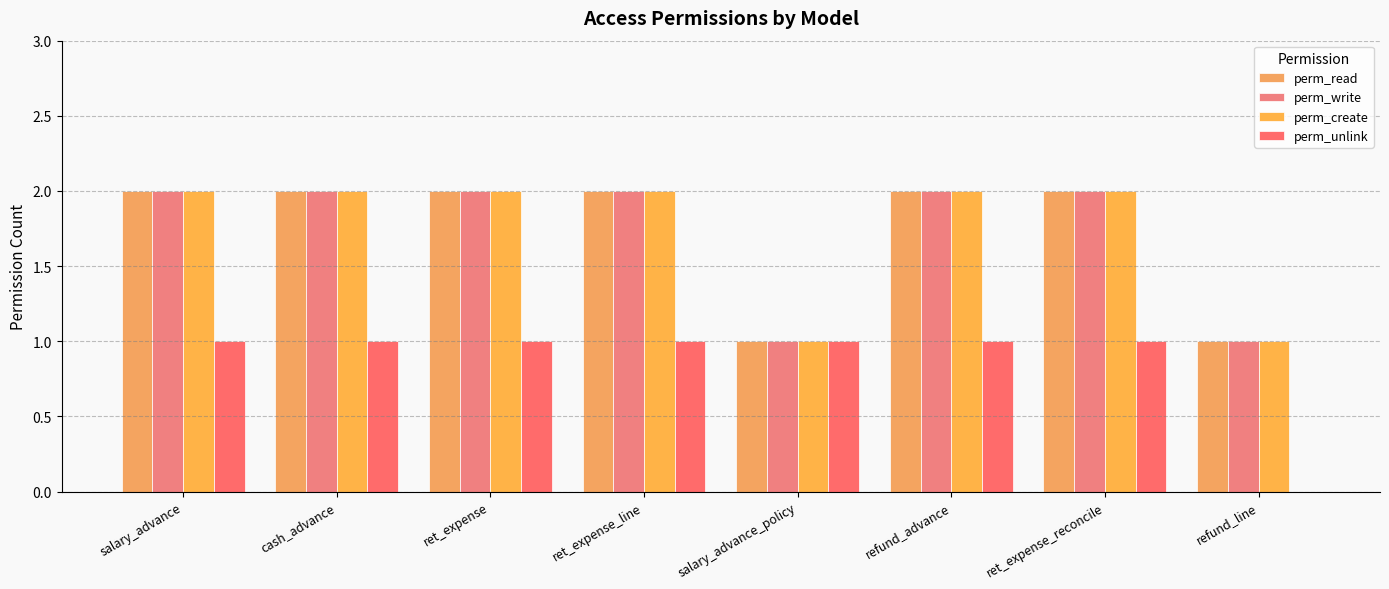

Which series has the widest spread of values?

perm_read